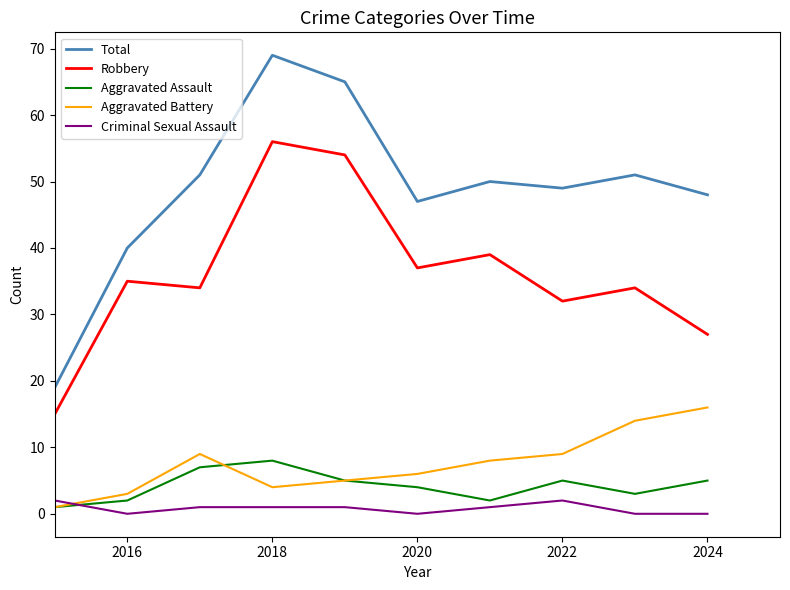

What is the maximum value for Aggravated Battery?

16